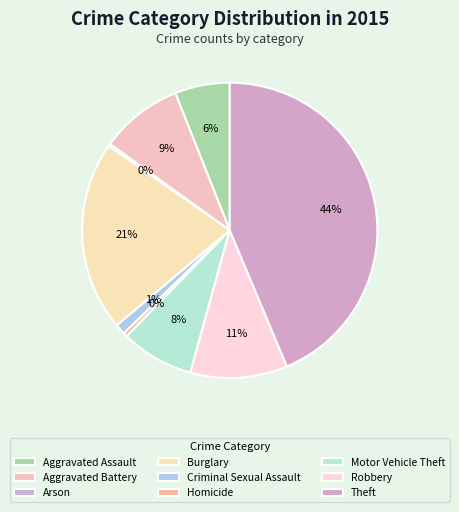

How many slices are in this pie chart?

9